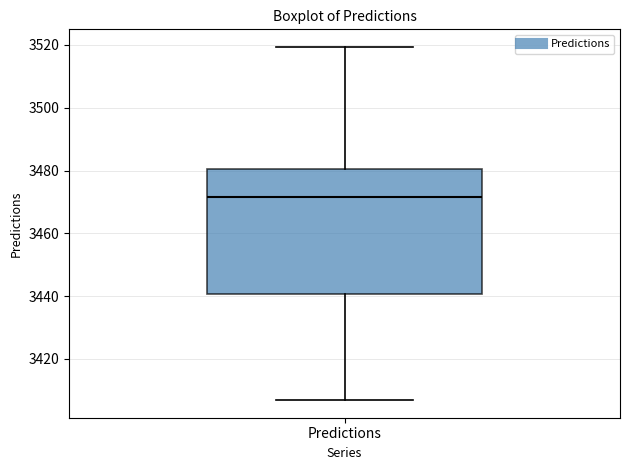

Transcribe this box plot: give where the median line is, the range the box spans, and where the two whiskers end, as read against the y-axis. The values are not printed on the chart, so give them approximately, as read against the axis.

median 3472, box 3440 to 3480, whiskers 3406 to 3520